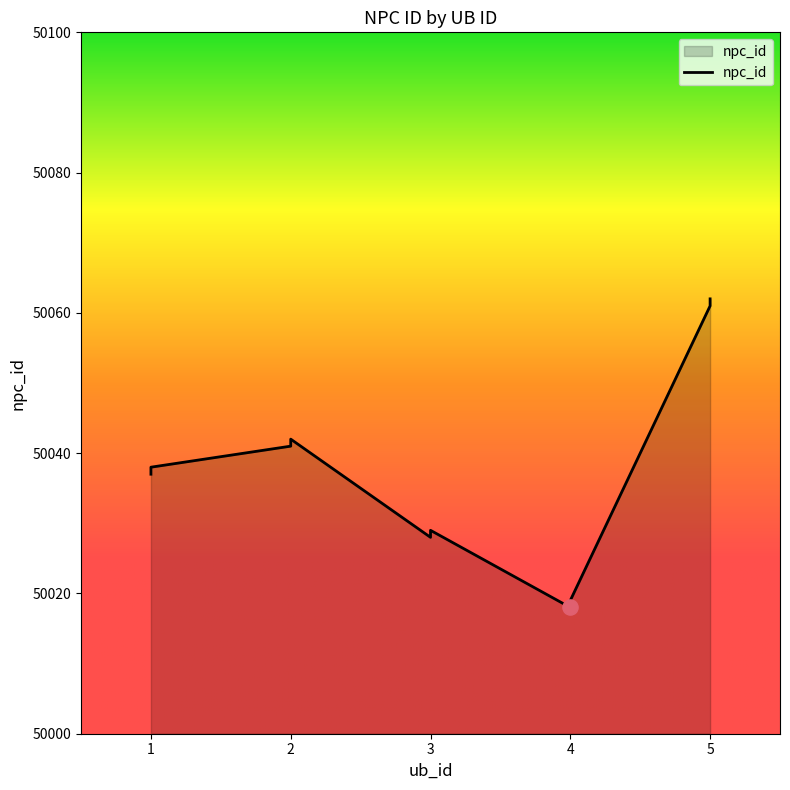

What is the change in value from 2 to 3?

-14